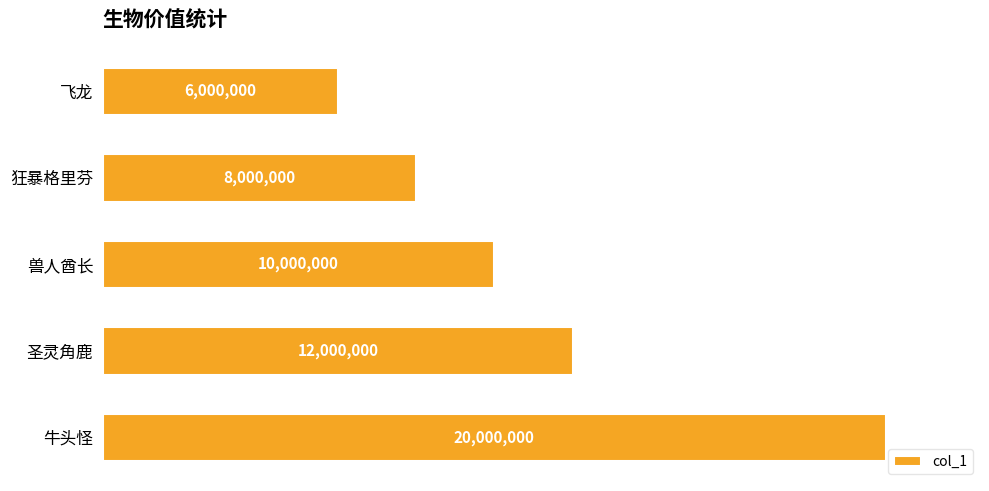

Count the values in the range 8000000 to 12000000.

3